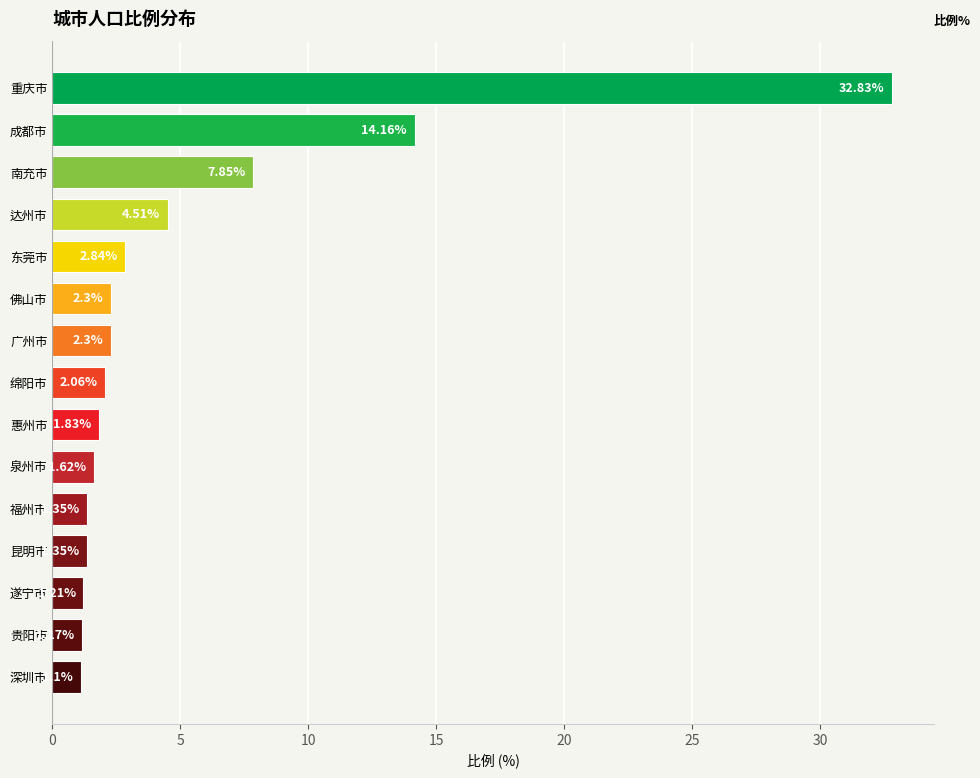

Which has a higher value, 佛山市 or 南充市?

南充市